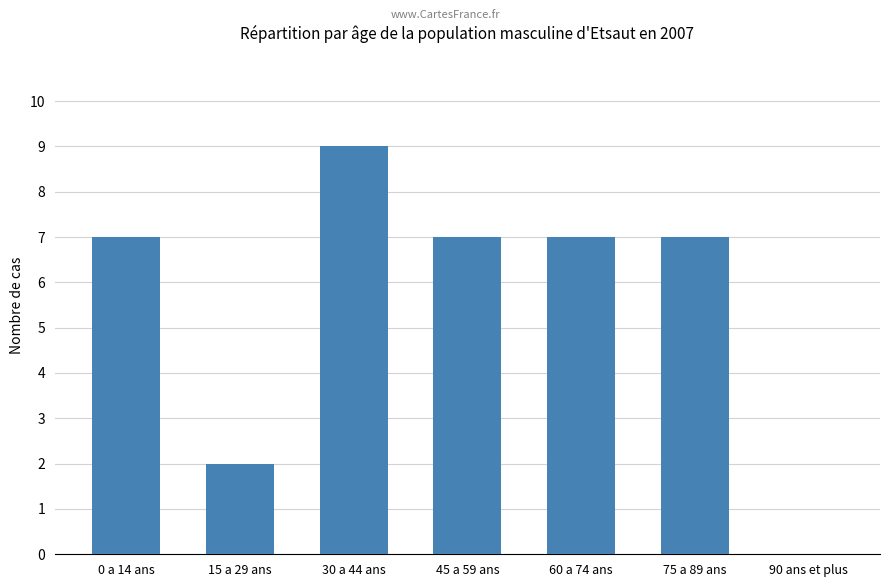

True or false: the data shows 0 at 90 ans et plus.

True